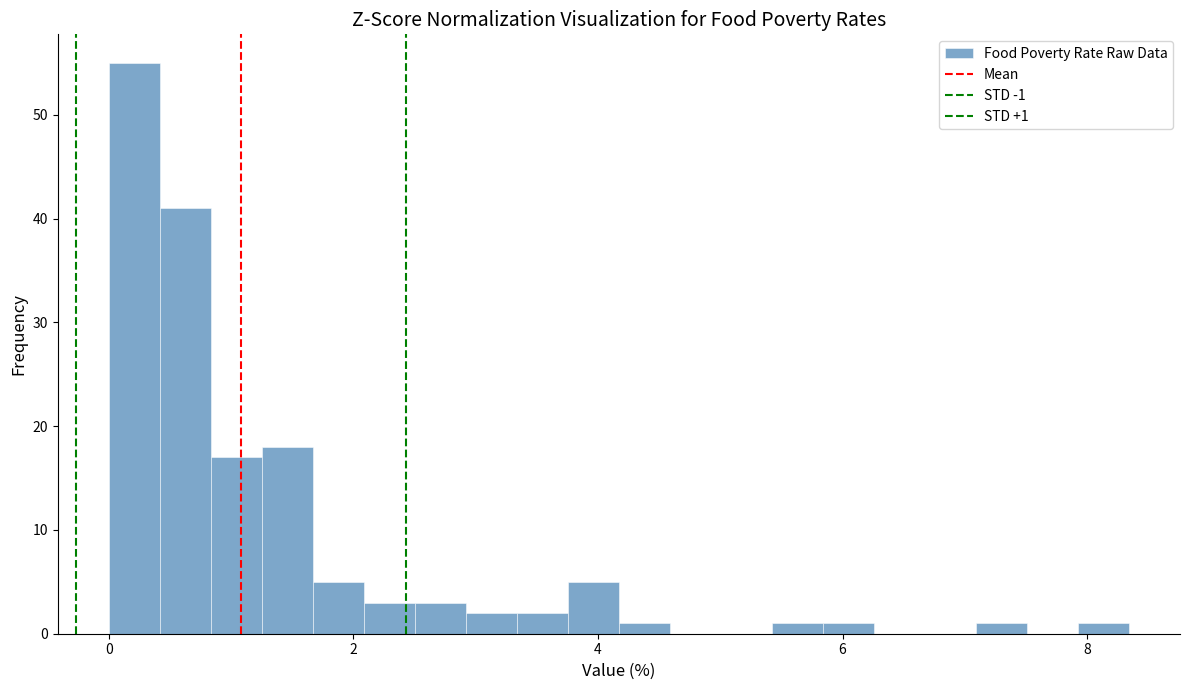

Read against the x-axis, roughly where is the centre of the tallest bar?

0.2